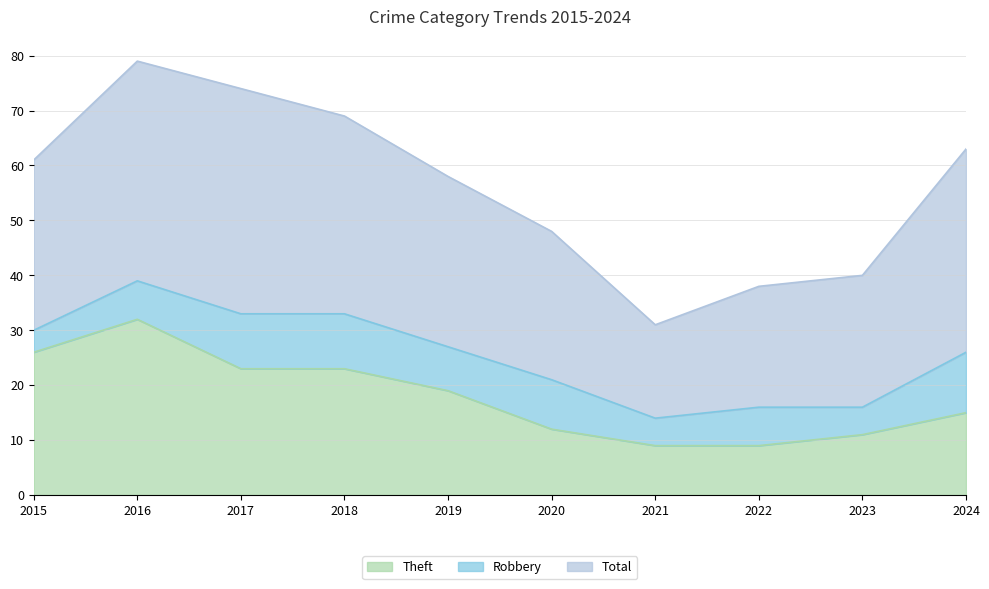

Rank the series at 2018 from highest to lowest value.

Total, Theft, Robbery